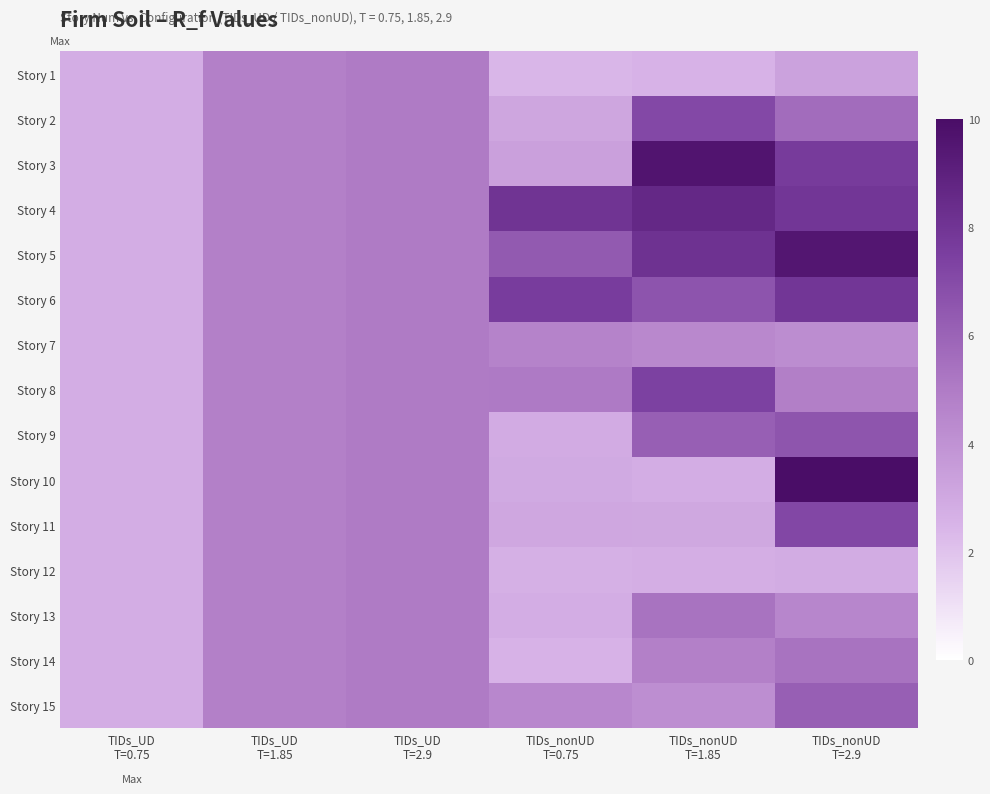

How many series are shown in this chart?

15